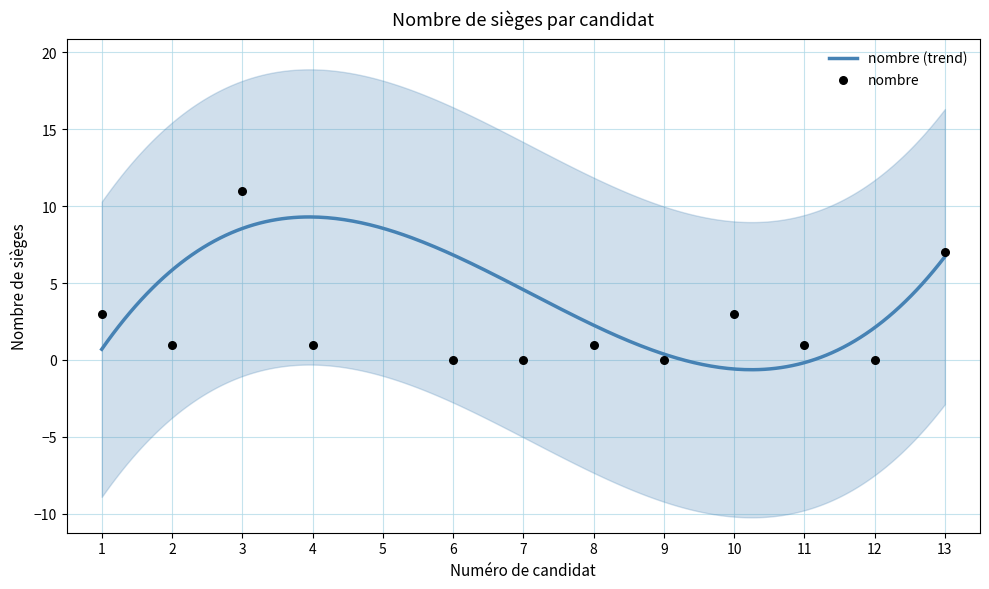

Between 9 and 11, which is larger?

11